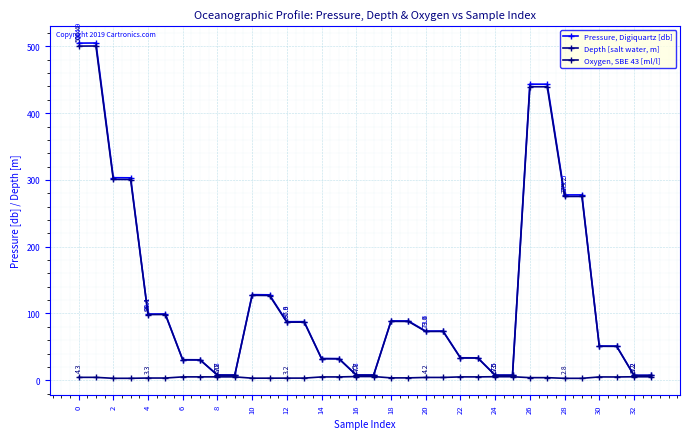

At how many categories does at least one series exceed 350?

4